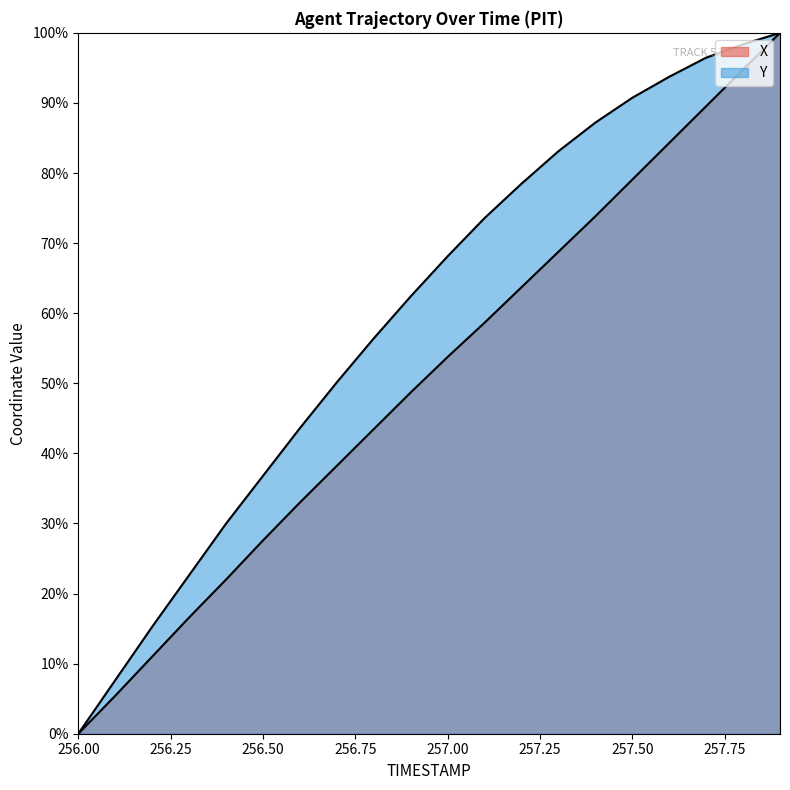

What position from the right is 257.0?

10